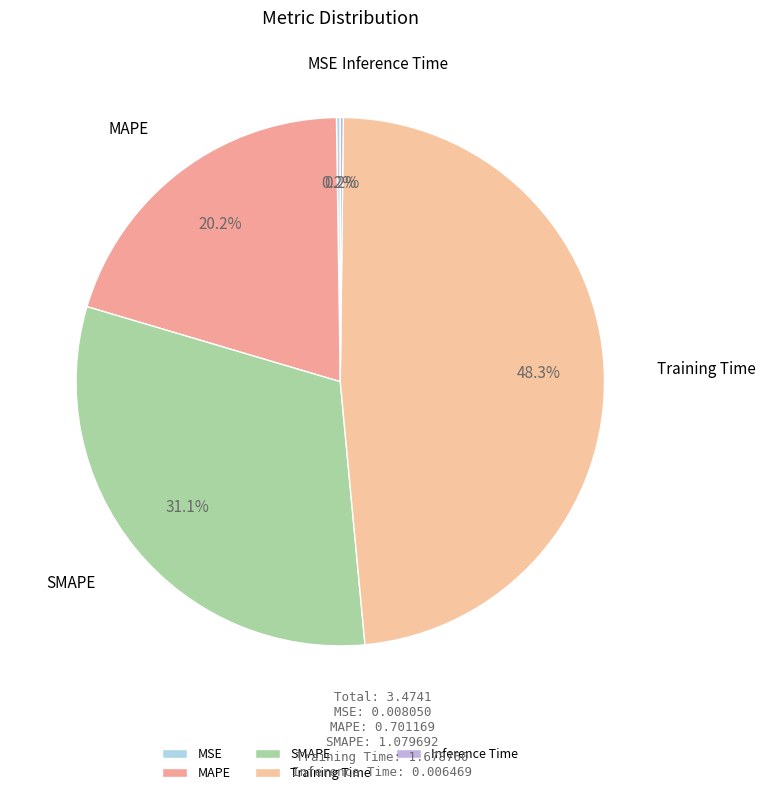

To the nearest percent, what is the difference between the Training Time and SMAPE slice percentages?

17%